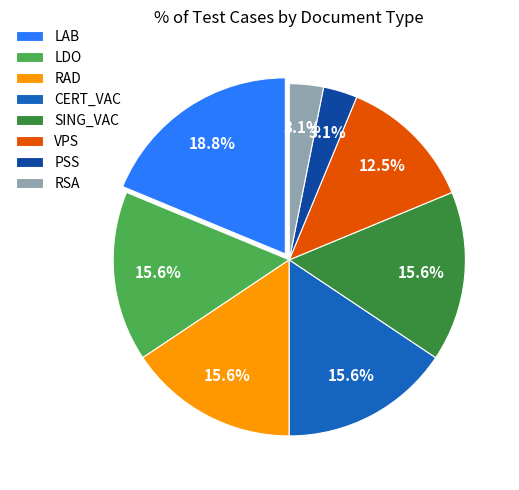

Between SING_VAC and LAB, which is larger?

LAB